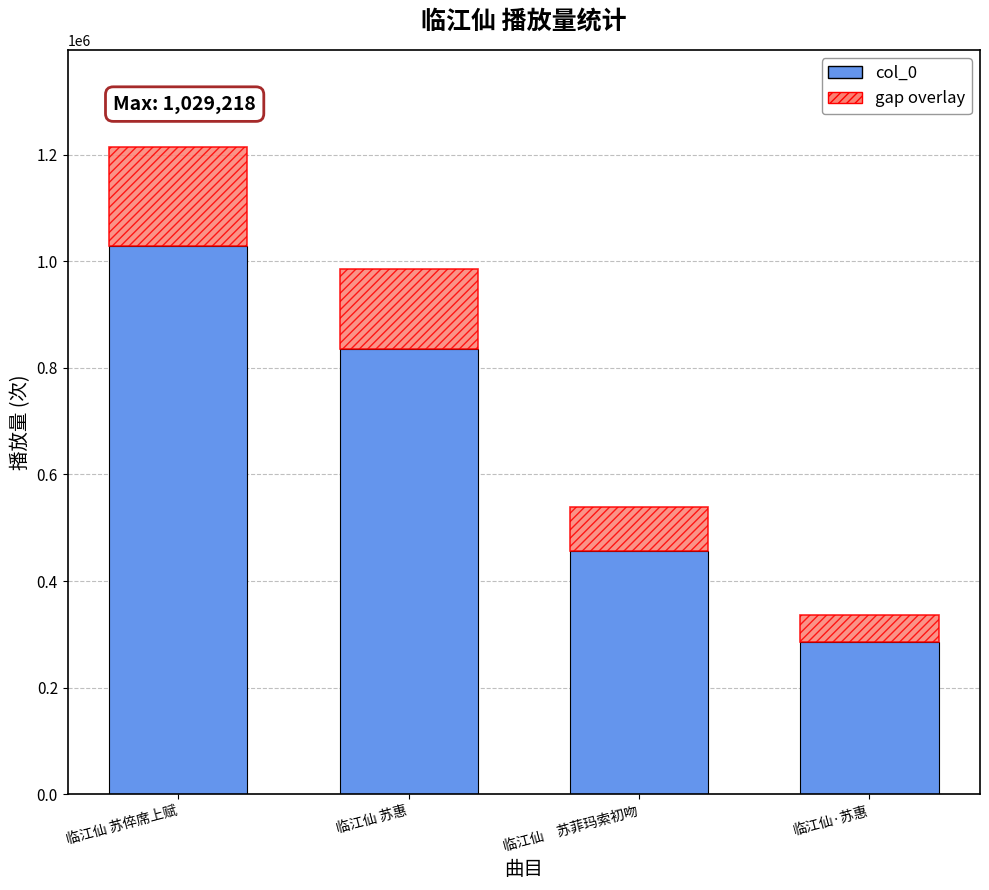

How many categories are shown in the chart?

4